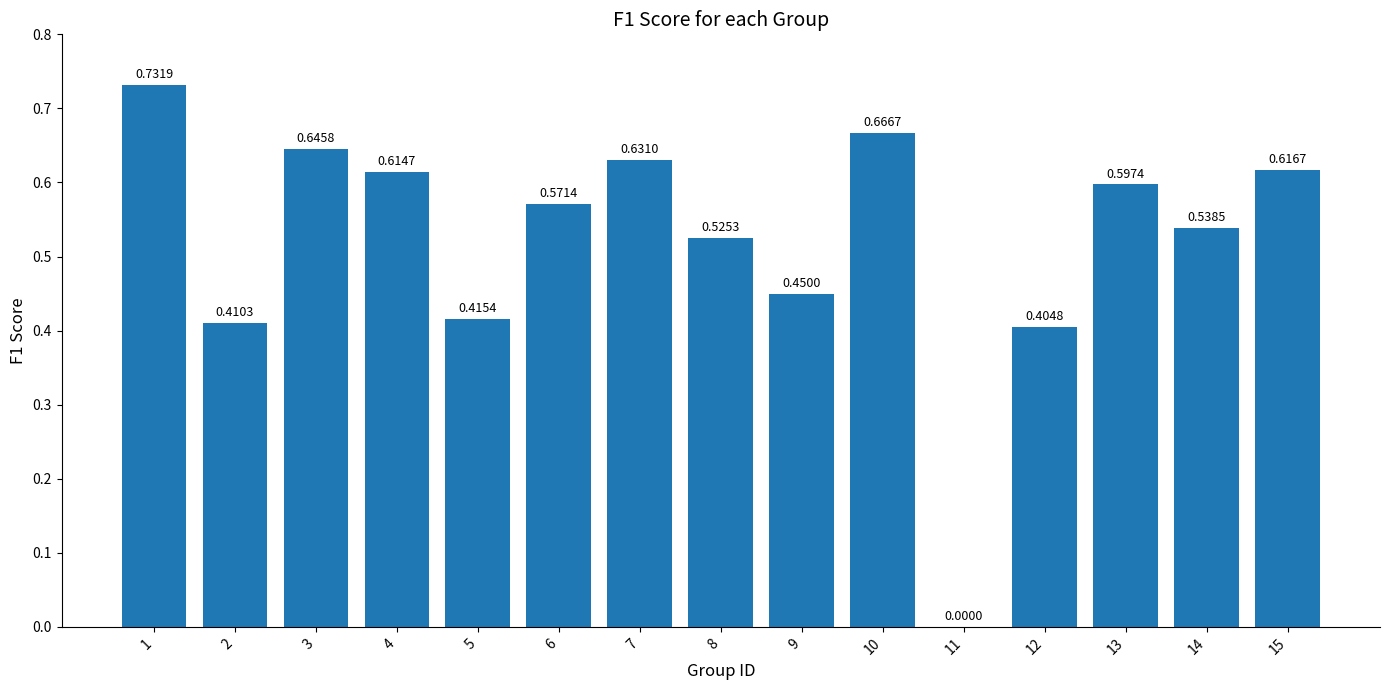

Where is the data nearest to the value 0?

11